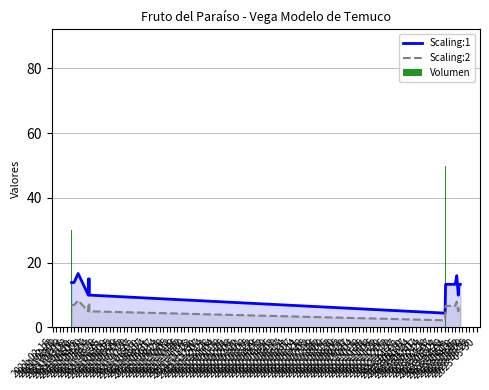

Is it true that Scaling:1 equals 7.1 at 2021-06-08?

False